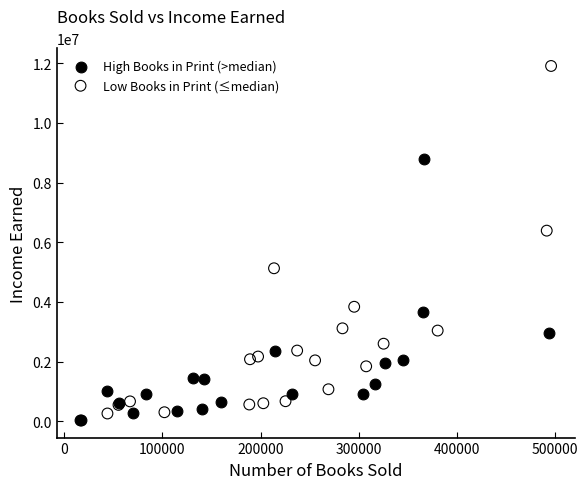

Which series contains the highest Y value?

Low Books in Print (≤median)